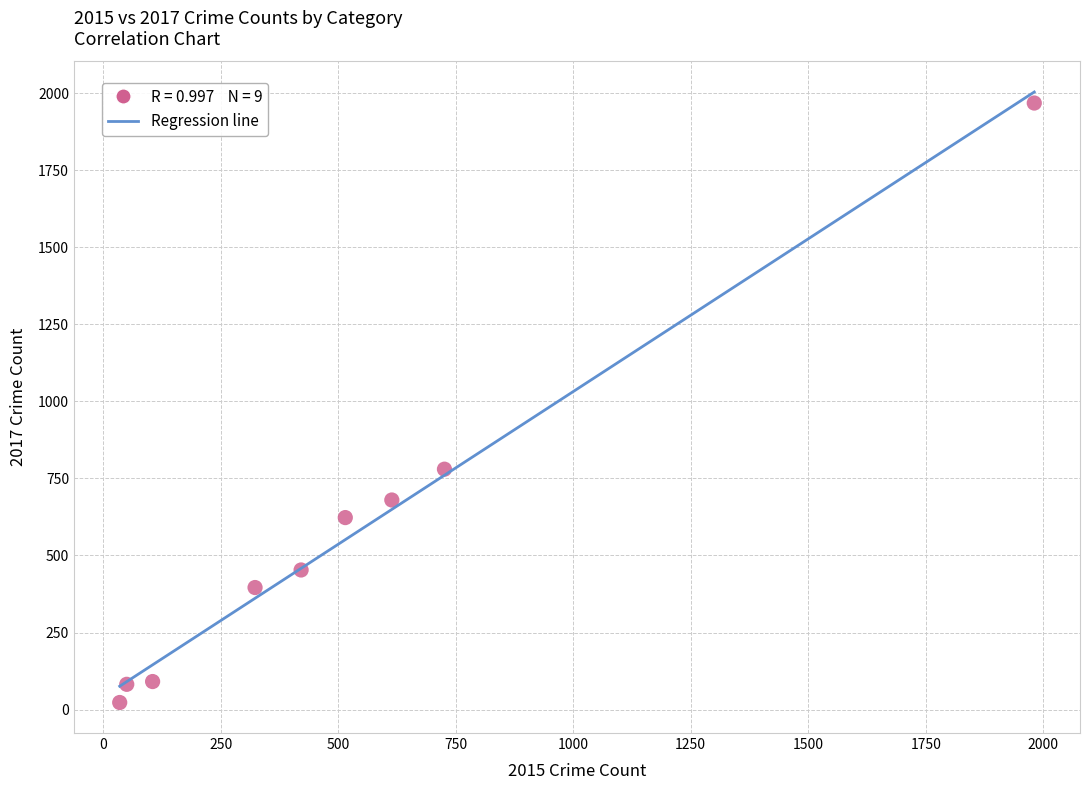

What Y value in the scatter plot is closest to 995?

780